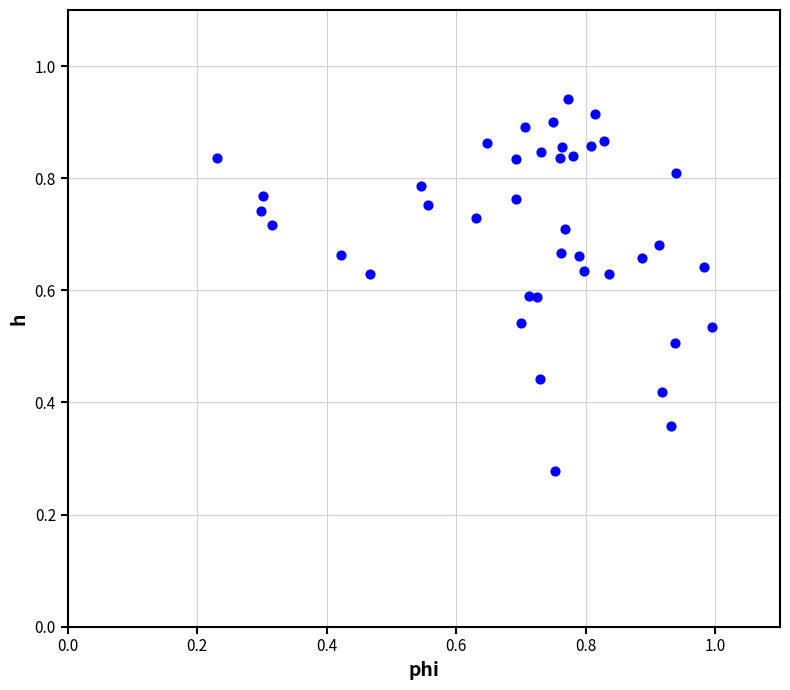

Count the number of points in this scatter plot.

40